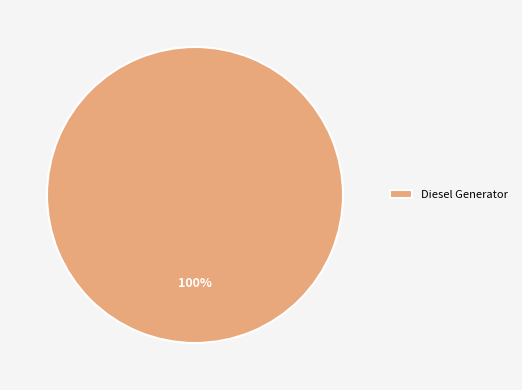

Rank the categories by value from lowest to highest.

Diesel Generator